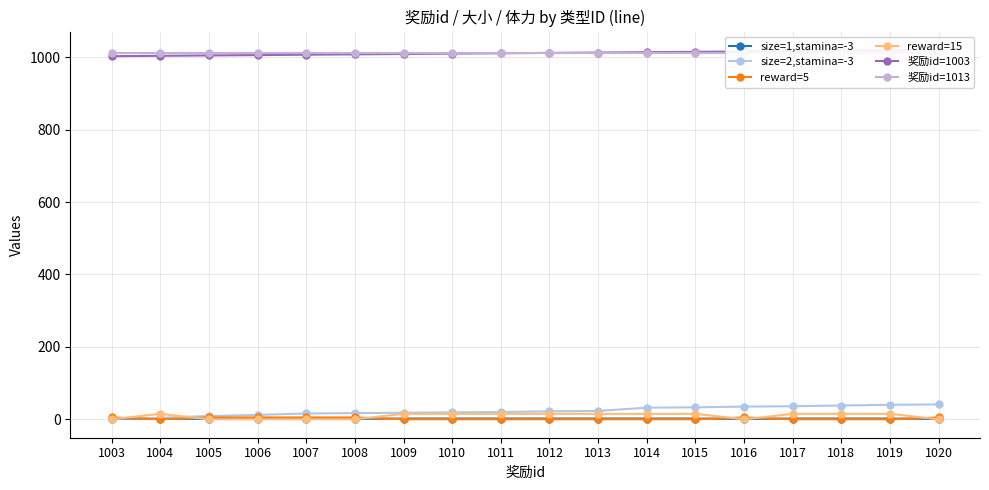

What is the difference between the maximum and minimum values in the size=2,stamina=-3 series?

39